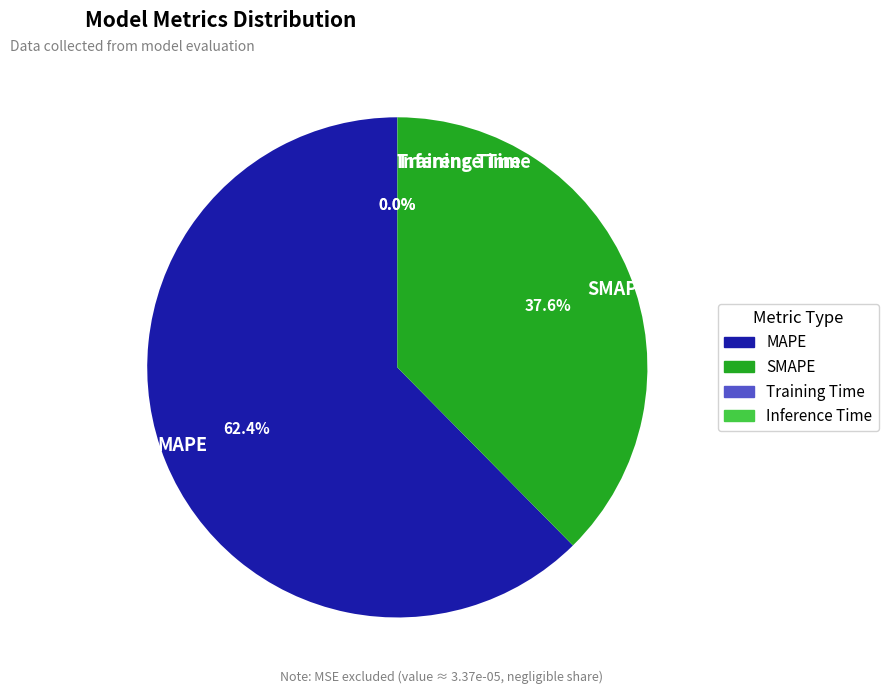

Approximately how many times larger is the value at MAPE compared to SMAPE?

1.7